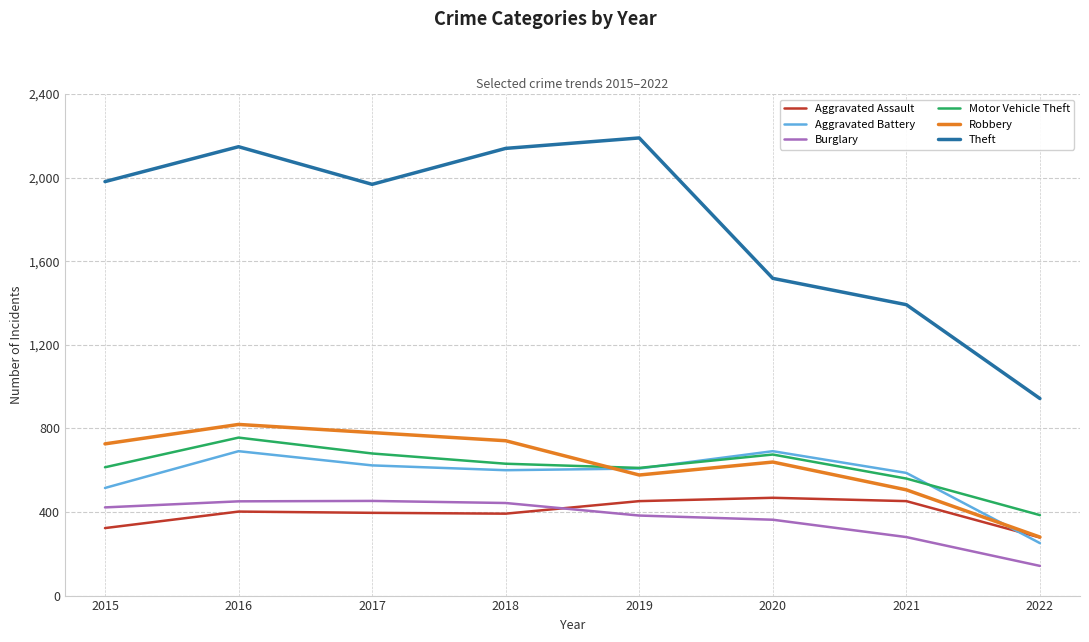

Which series changed the most between 2018 and 2020?

Theft